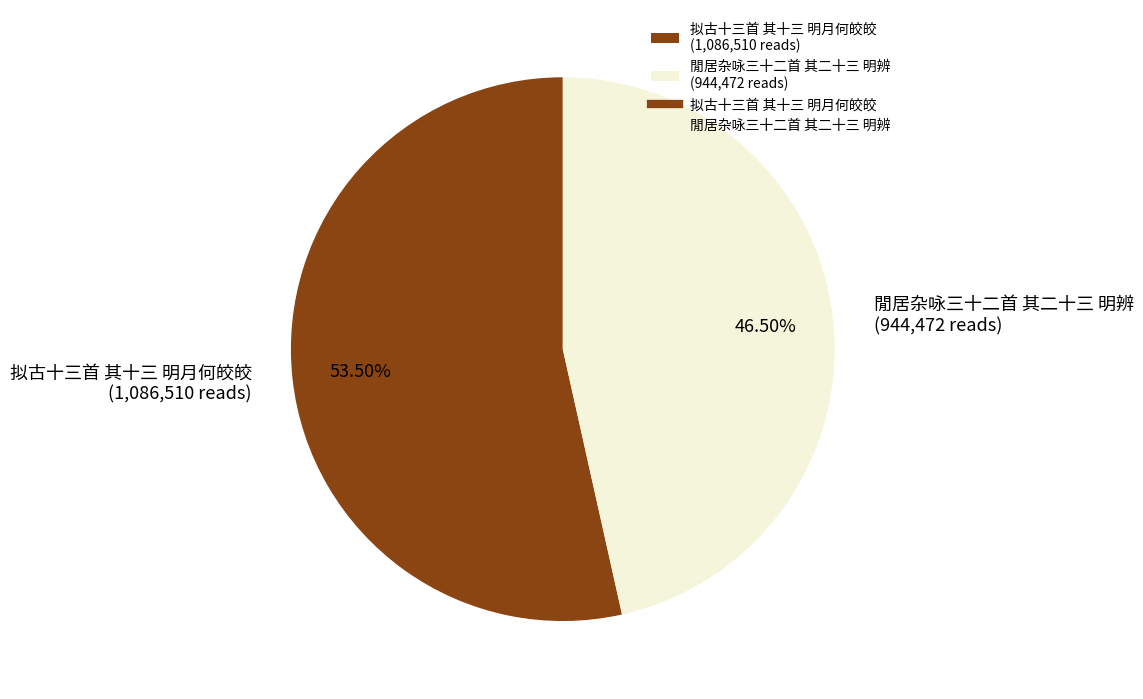

Is it true that 拟古十三首 其十三 明月何皎皎 is 60% of the pie?

False